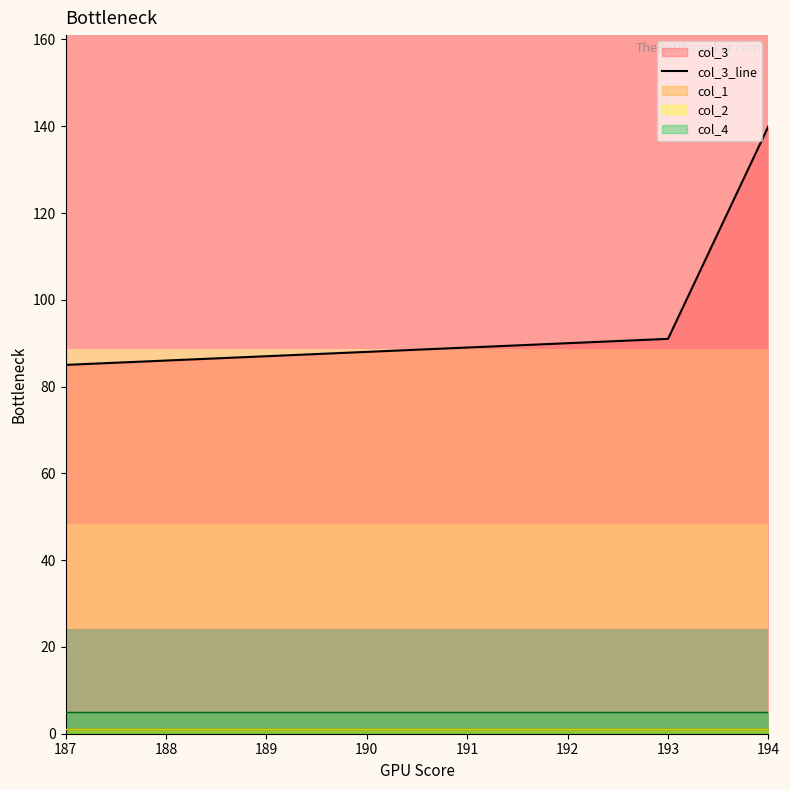

How many lines are shown in the chart?

1